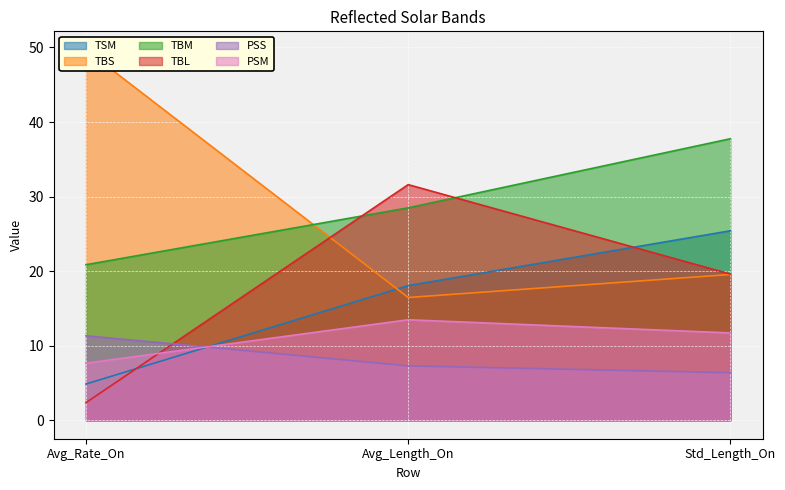

At which label does TSM reach its peak?

Std_Length_On